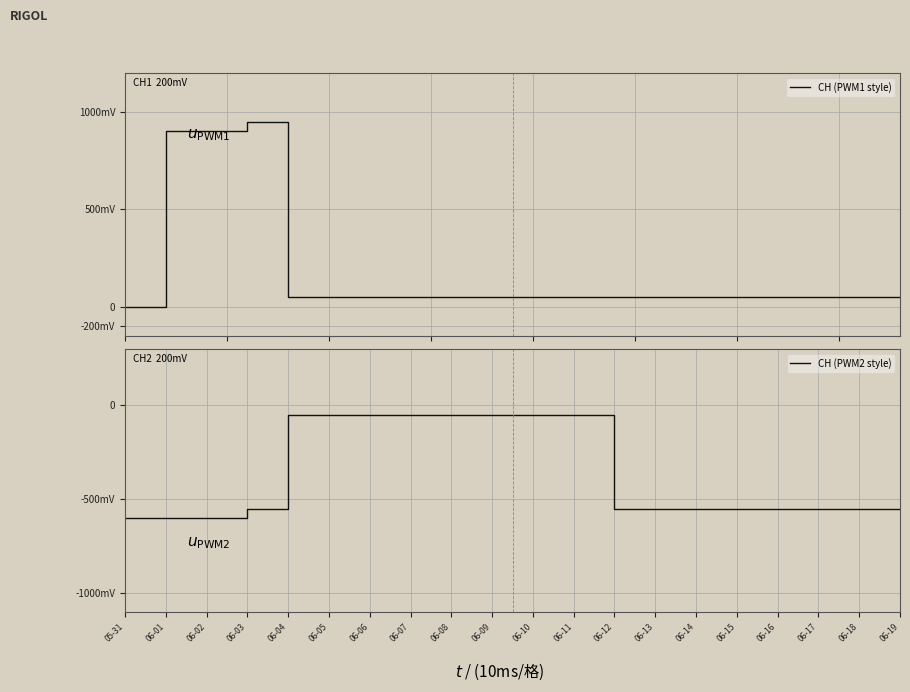

True or false: CH (PWM1 style) and CH (PWM2 style) cross at least once.

False